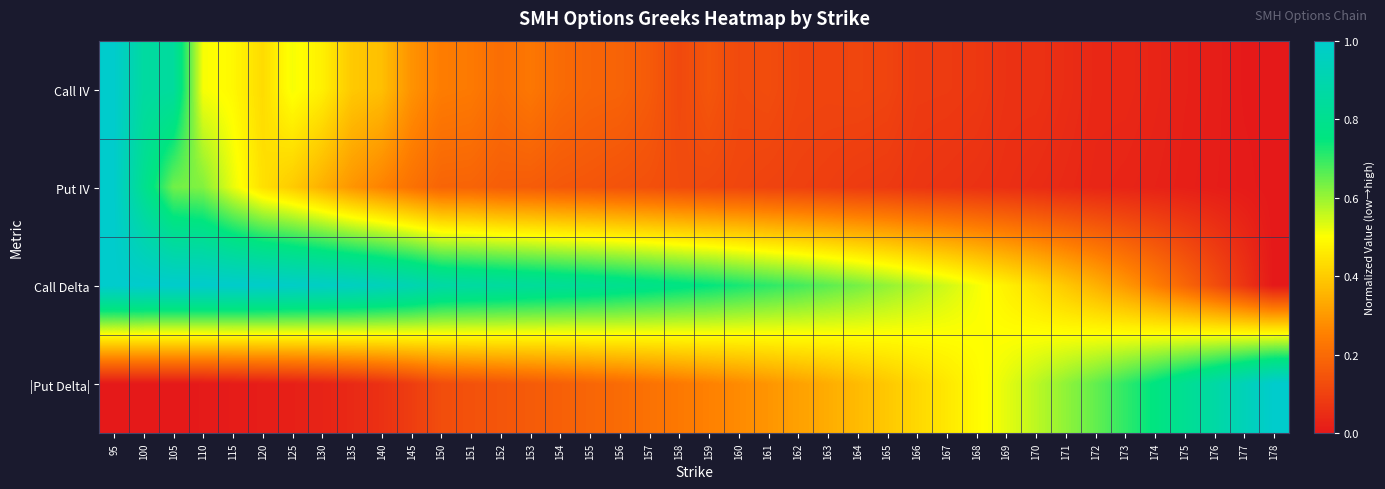

What is the maximum value shown in the chart?

1.0